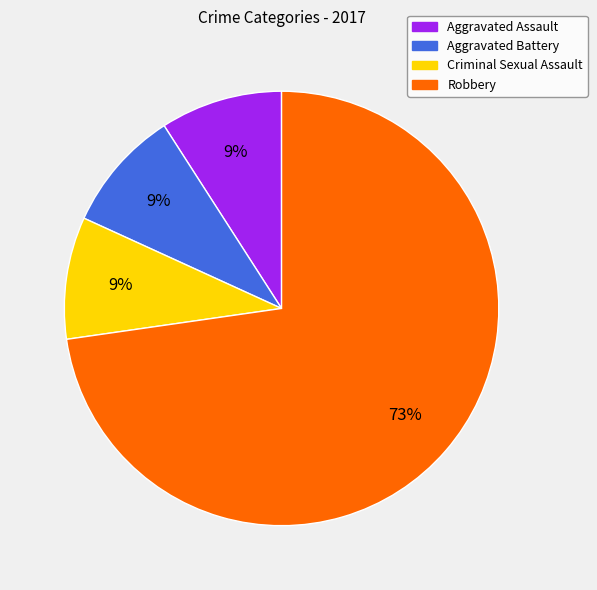

How many slices are in this pie chart?

4